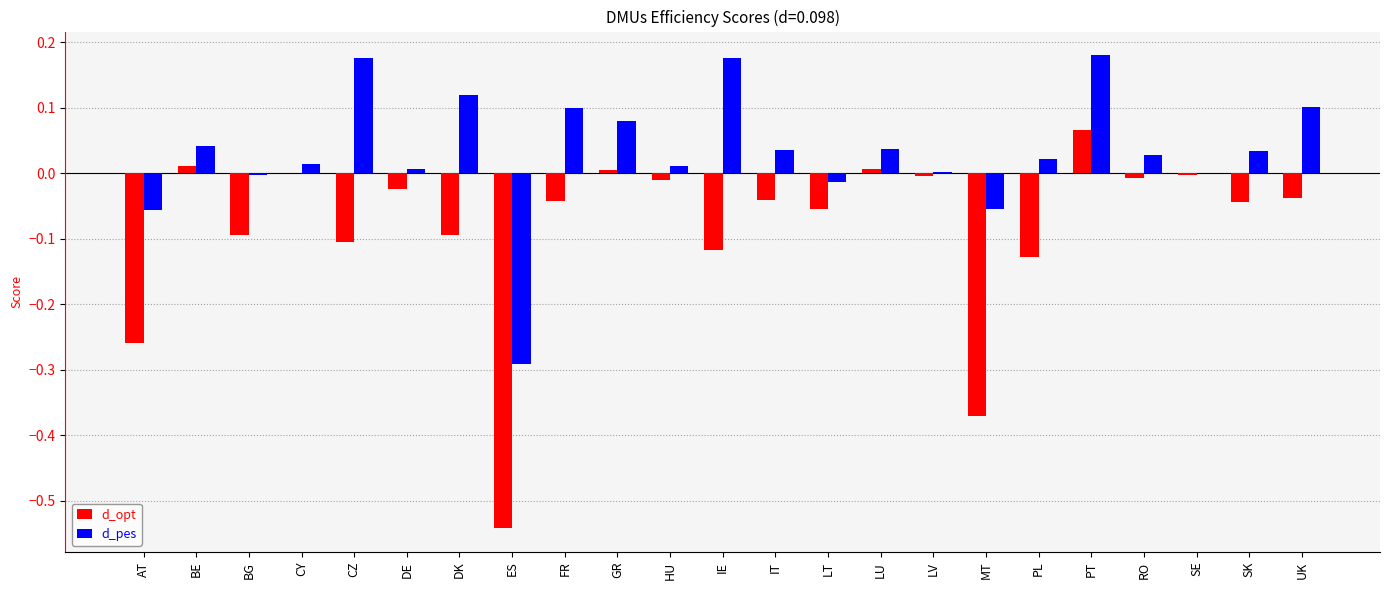

How many distinct data groups are displayed?

2